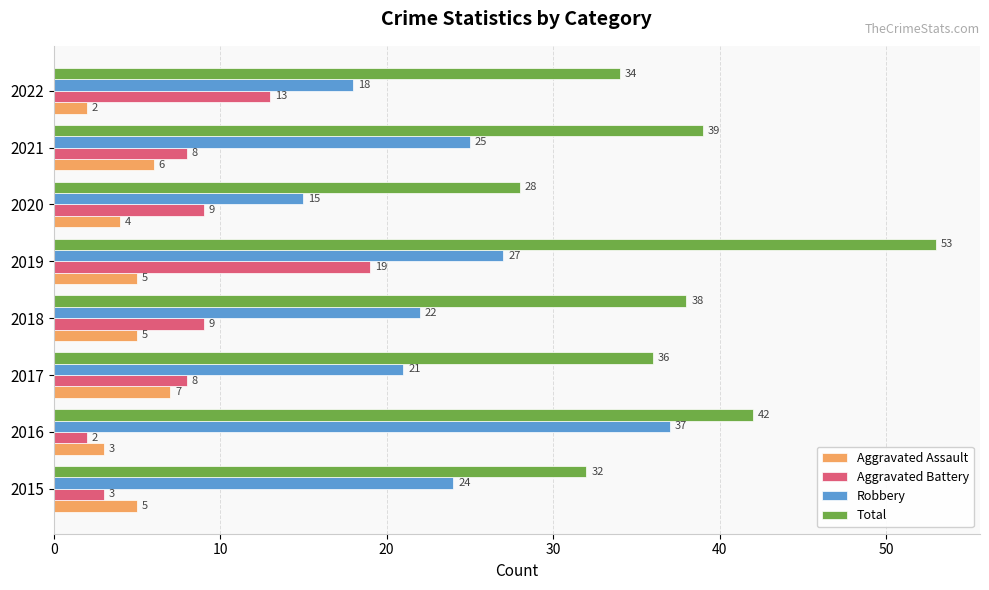

List the series in order of their peak value, highest first.

Total, Robbery, Aggravated Battery, Aggravated Assault